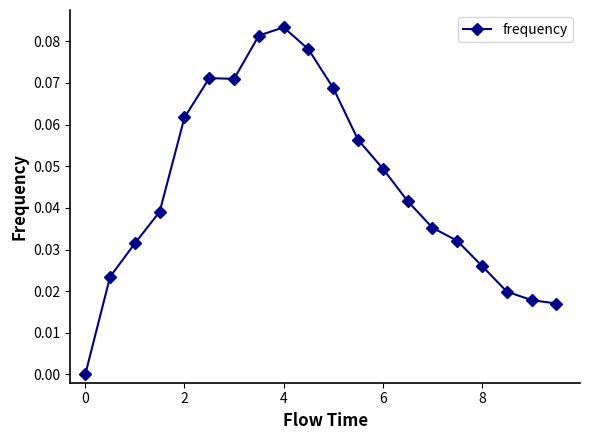

True or false: the data has more than 2 interior local peaks.

False